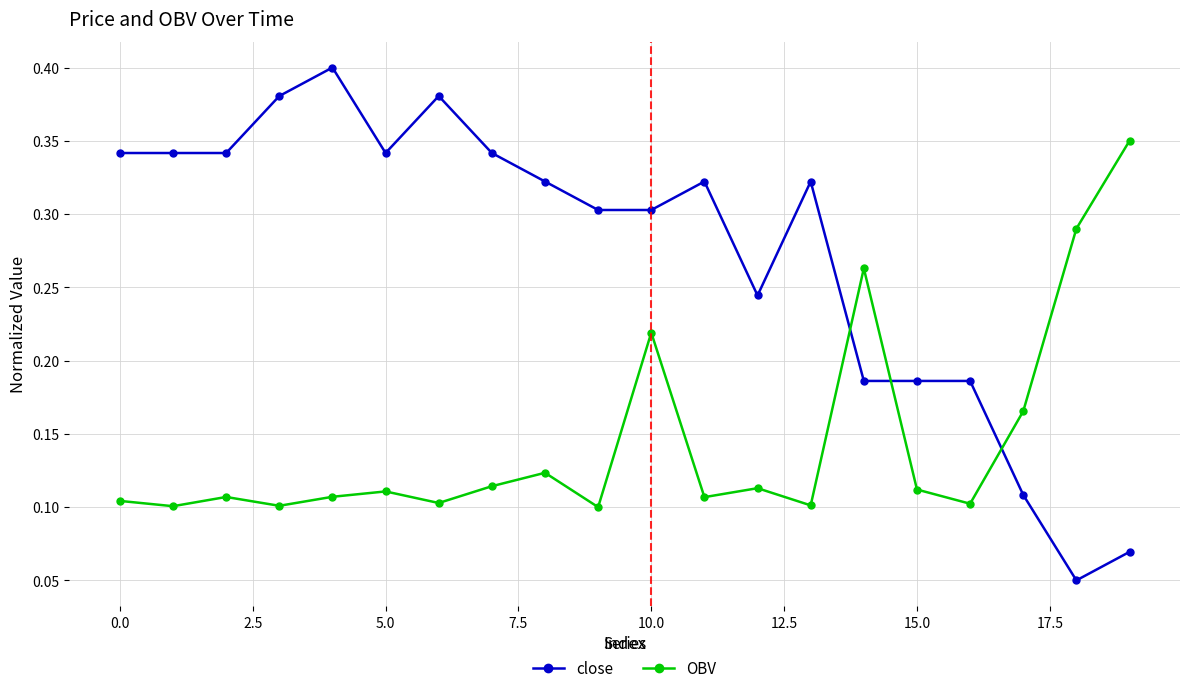

True or false: close has more than 2 points higher than both neighbors.

True